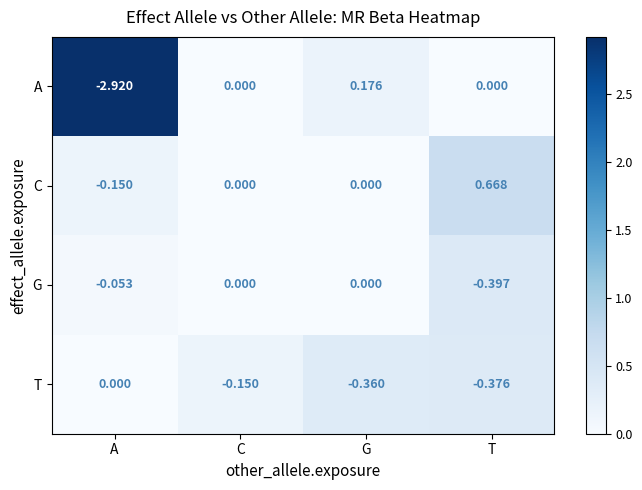

At which category is the sum across all series the highest?

T